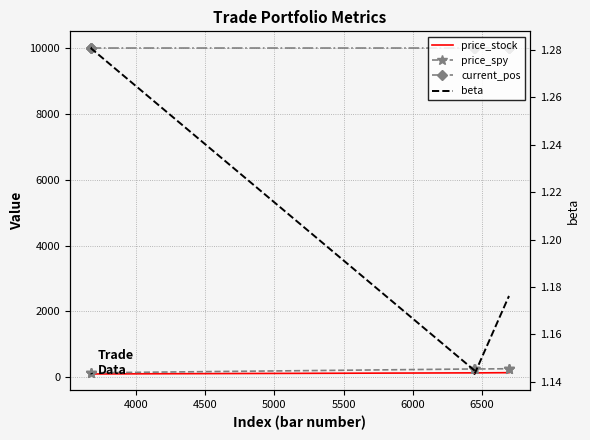

True or false: price_spy and beta intersect in this chart.

False